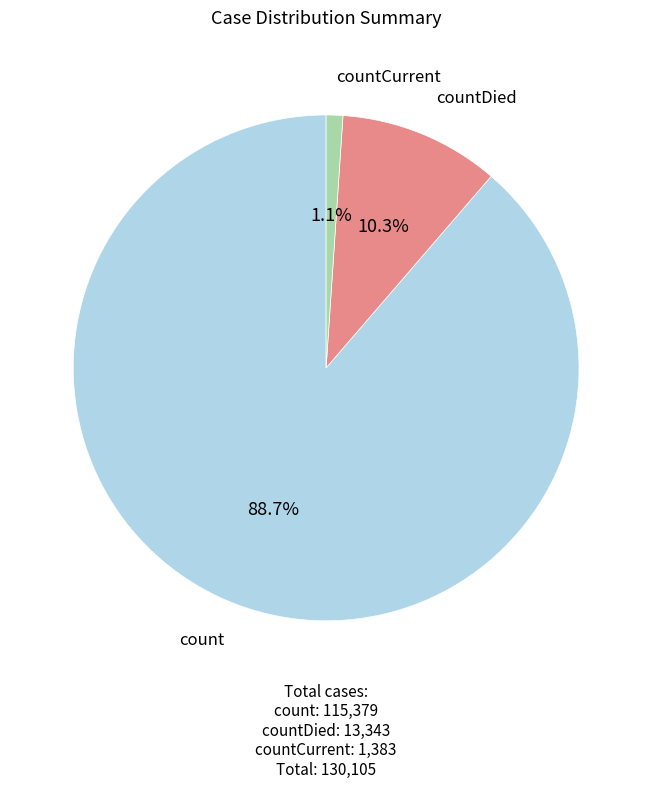

Combined, what portion of the pie is count and countDied?

98.9%